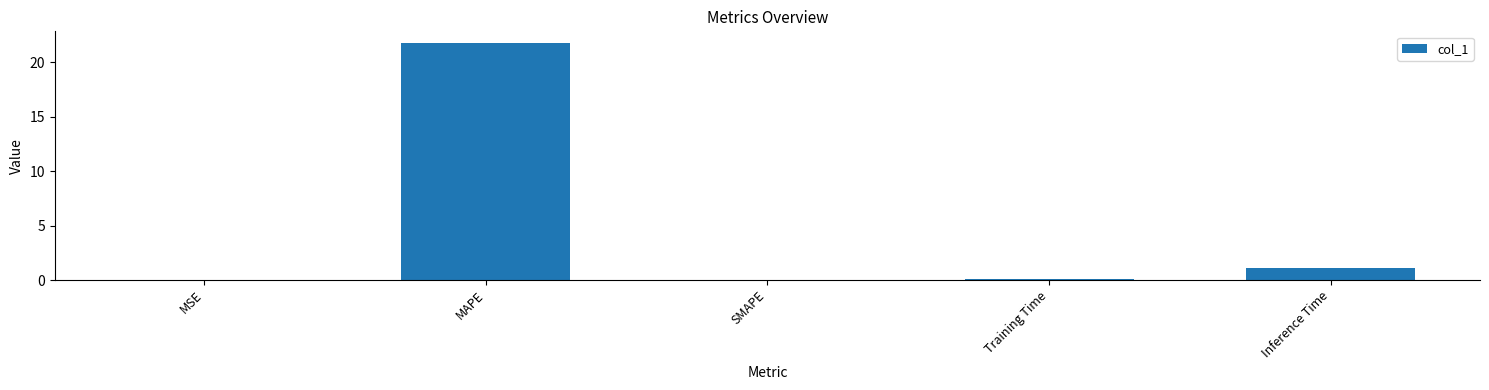

What is the sum of all values?

22.9